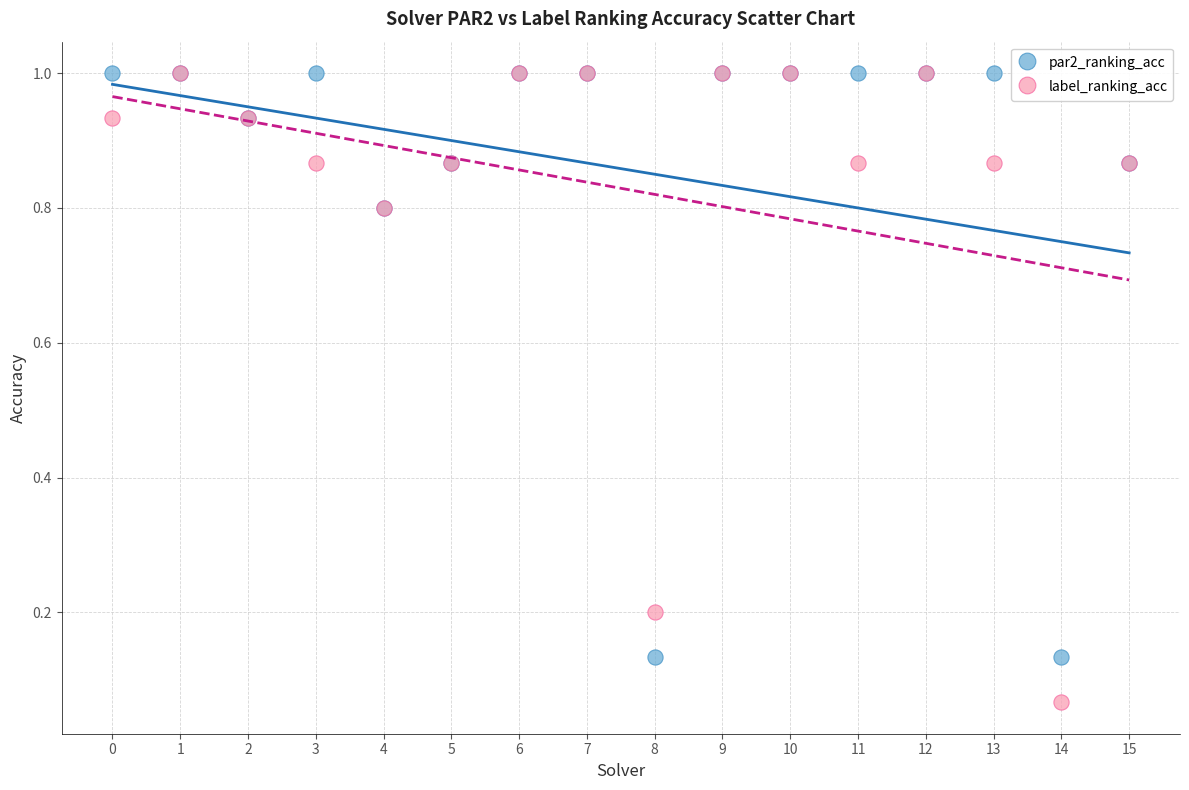

Which series has the widest spread of Y values?

label_ranking_acc